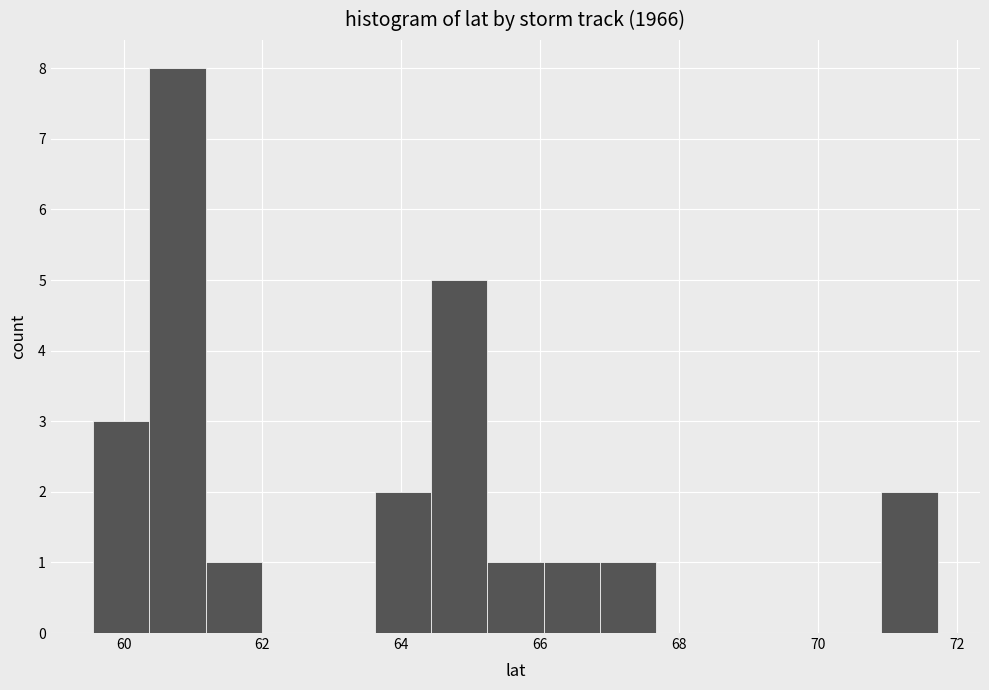

Reading left to right, transcribe this chart: for each bar, give the range it covers on the x-axis and its height. Neither the bar edges nor the heights are printed on the chart, so give them approximately, as read against the axes.

59.6 to 60.4: 3
60.4 to 61.2: 8
61.2 to 62.0: 1
62.0 to 62.8: 0
62.8 to 63.6: 0
63.6 to 64.4: 2
64.4 to 65.2: 5
65.2 to 66.0: 1
66.0 to 66.8: 1
66.8 to 67.6: 1
67.6 to 68.4: 0
68.4 to 69.2: 0
69.2 to 70.0: 0
70.0 to 71.0: 0
71.0 to 71.8: 2